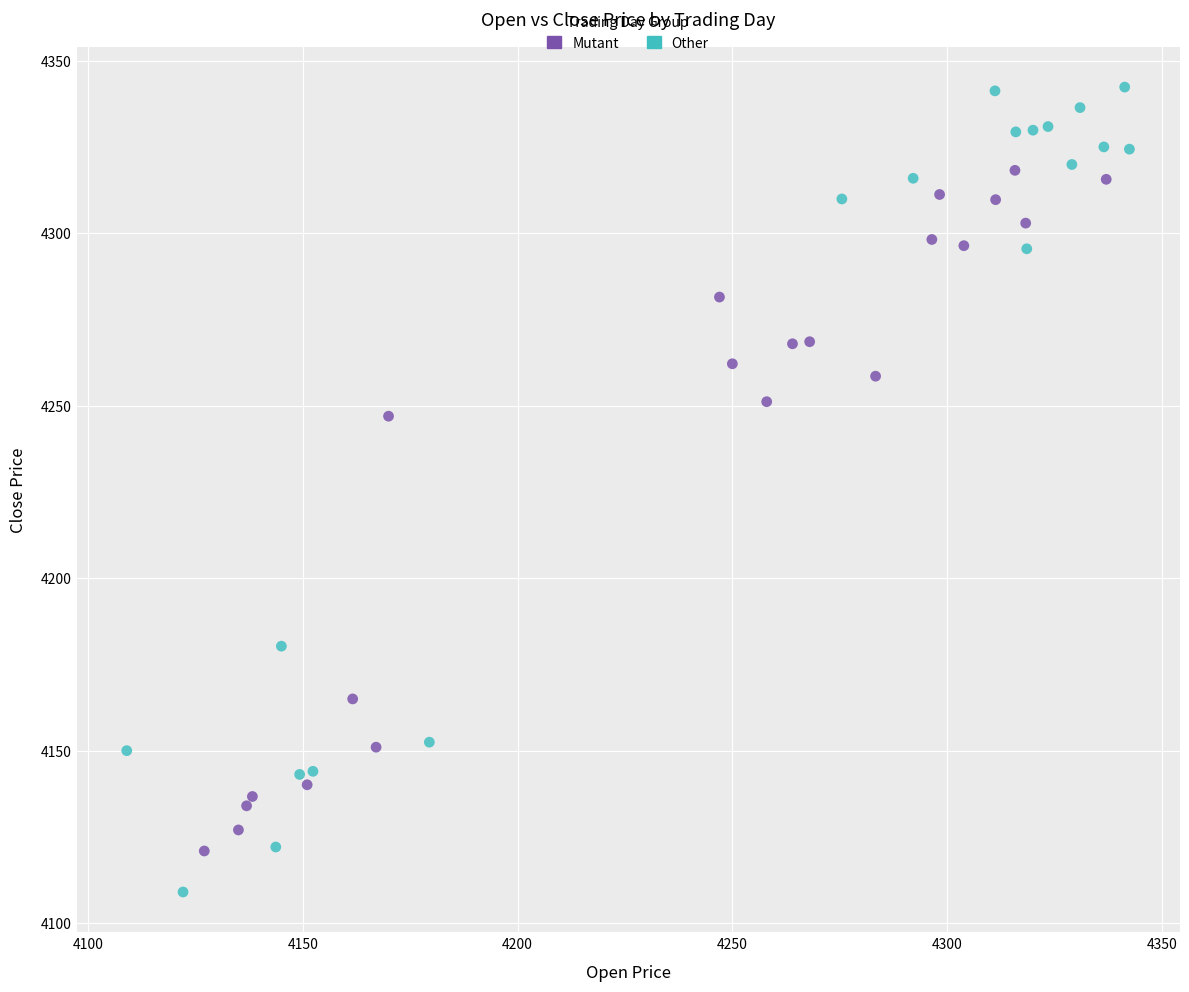

Which series reaches the minimum Y coordinate?

Other